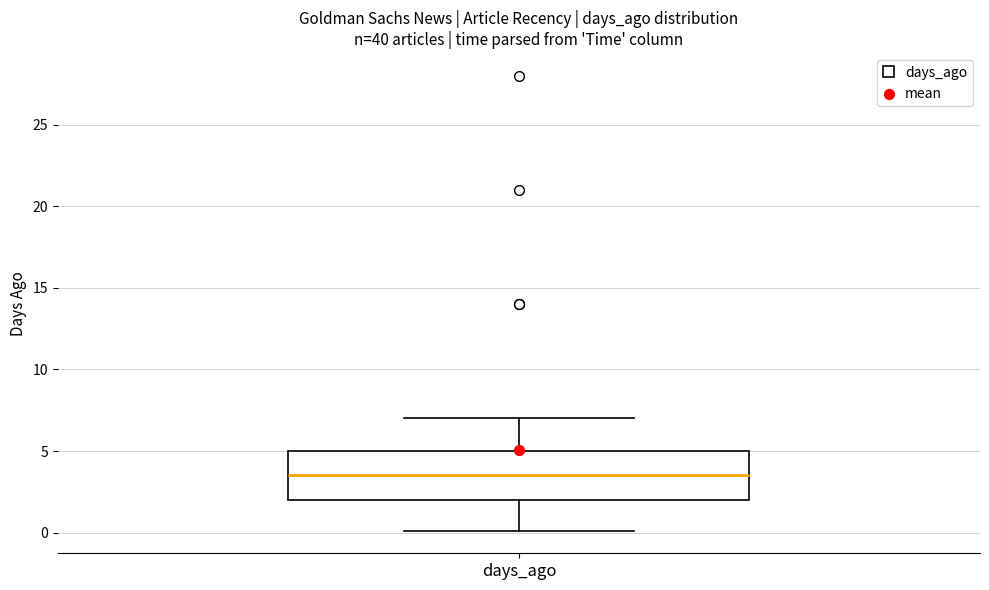

Read this box plot against the y-axis: the position of the median line, the range covered by the box, and the ends of both whiskers. The values are not printed on the chart, so give them approximately, as read against the axis.

median 3.5, box 2.0 to 5.0, whiskers 0.0 to 7.0